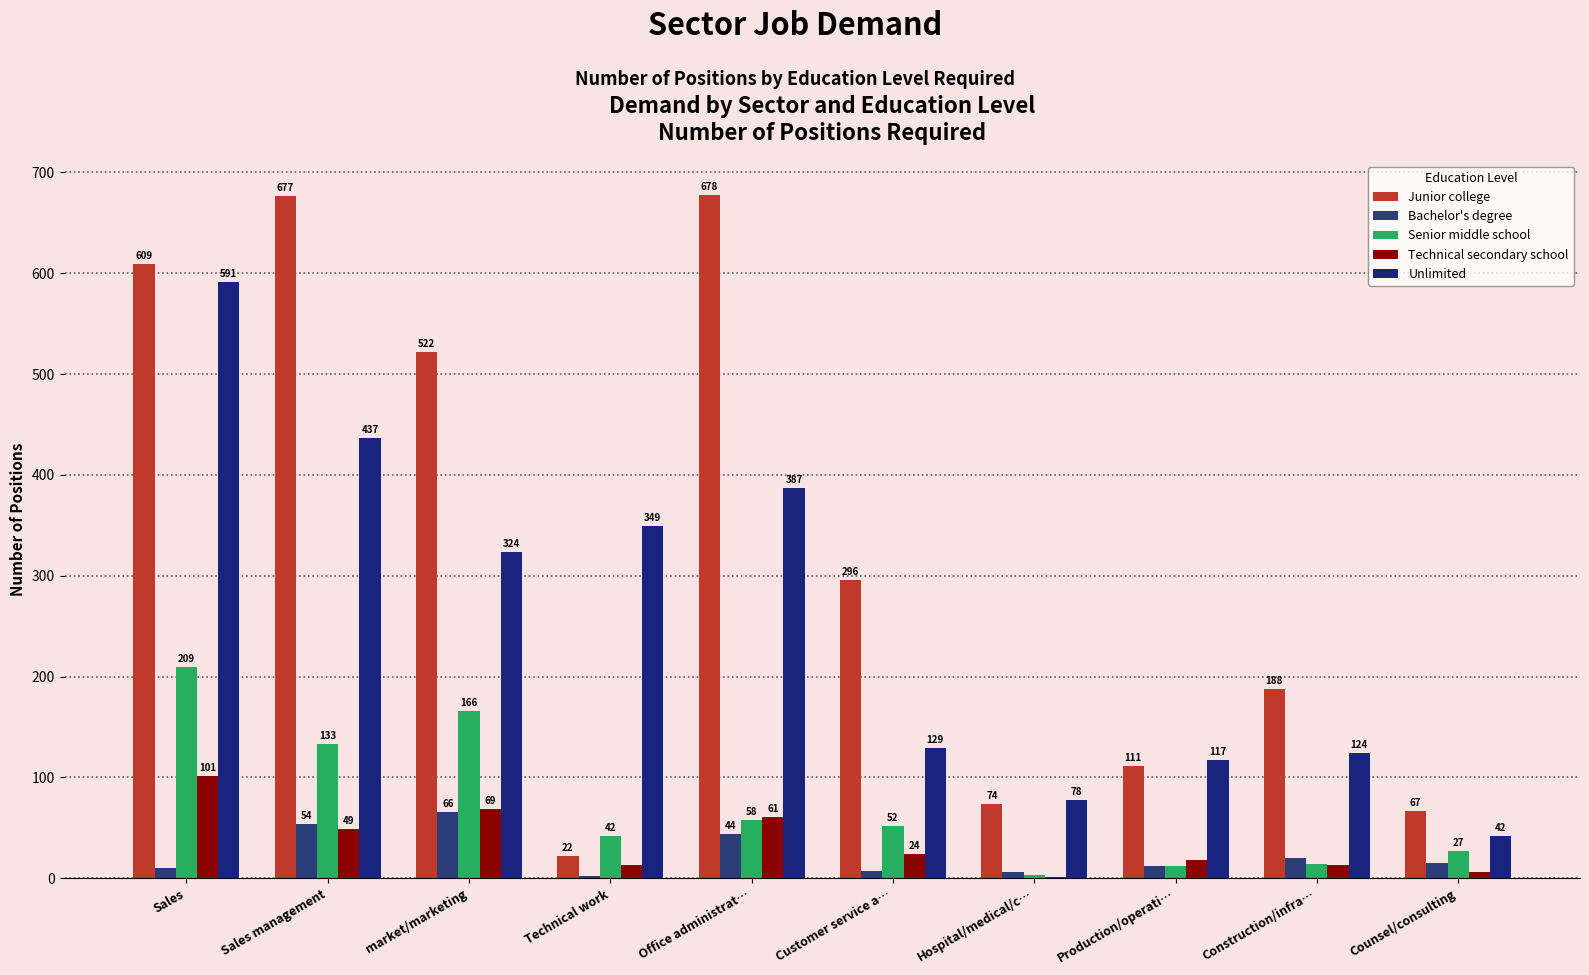

What is the difference between the Senior middle school values at market/marketing and Counsel/consulting?

139